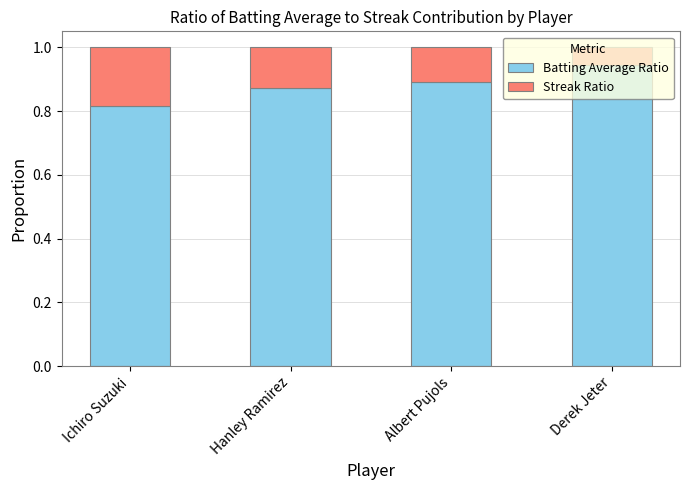

Which category has the lowest value in the Batting Average Ratio series?

Ichiro Suzuki